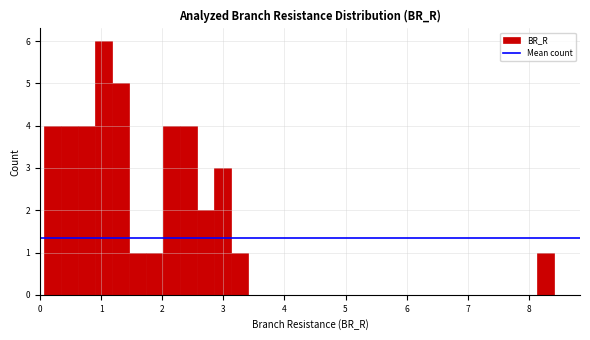

Around what value on the x-axis is the tallest bar? Give the approximate position of its centre, as read against the axis.

1.0